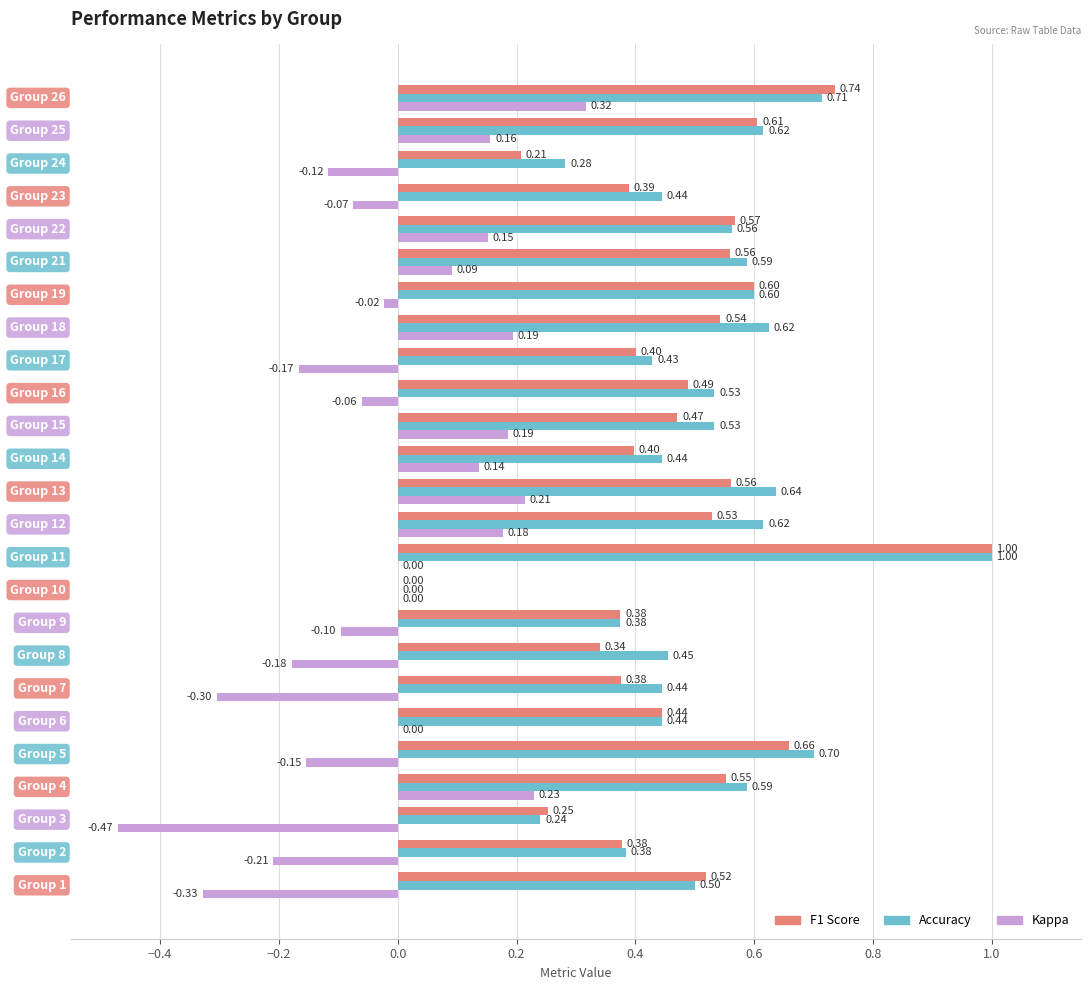

At which category is the sum across all series the highest?

Group 11